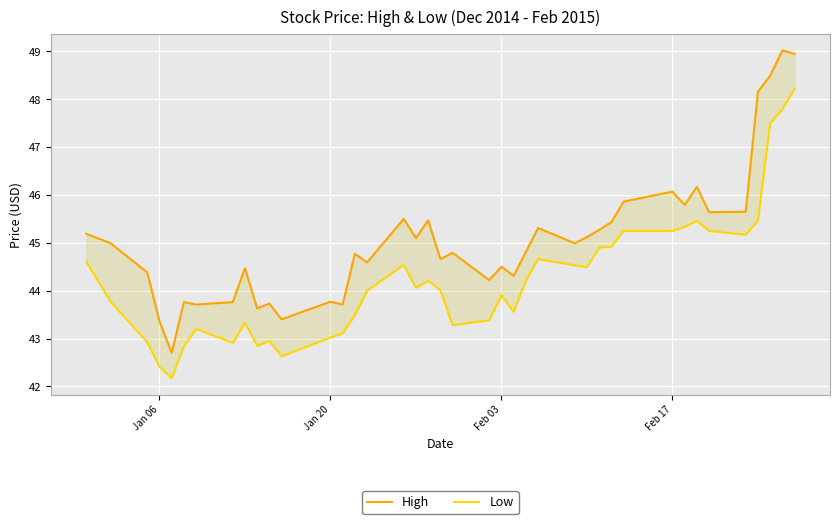

How many series are shown in this chart?

2